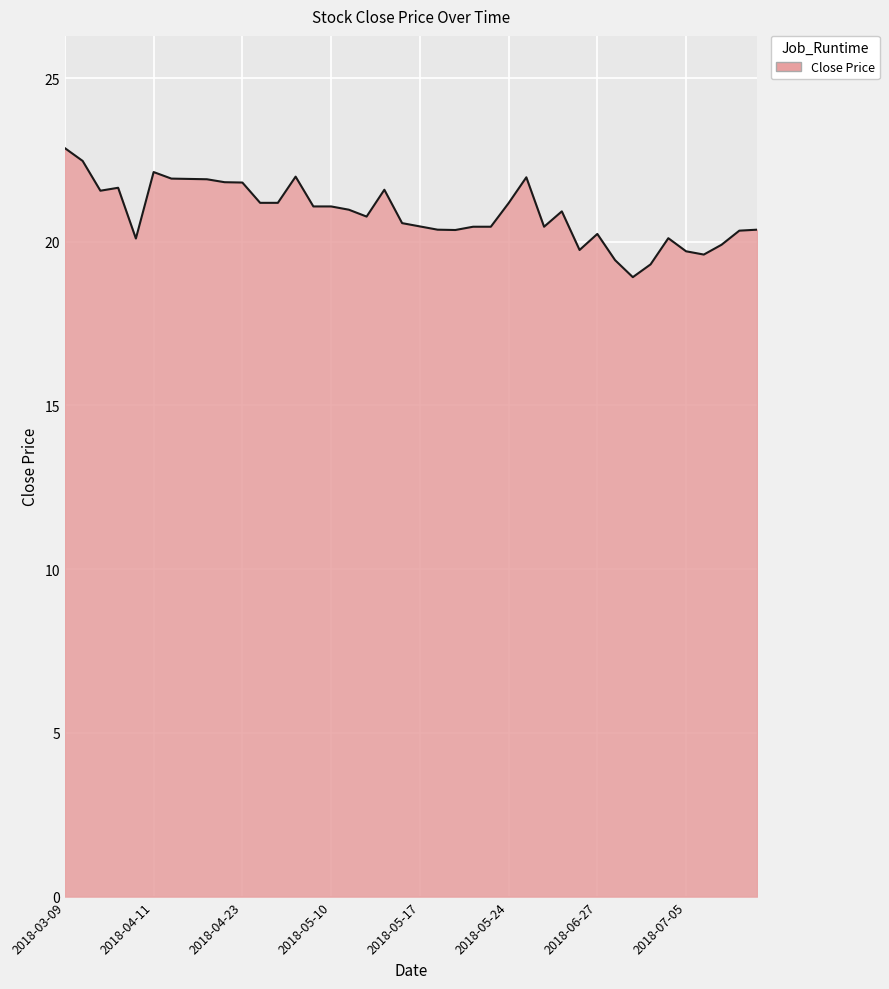

What is the difference between the maximum and minimum values?

3.9